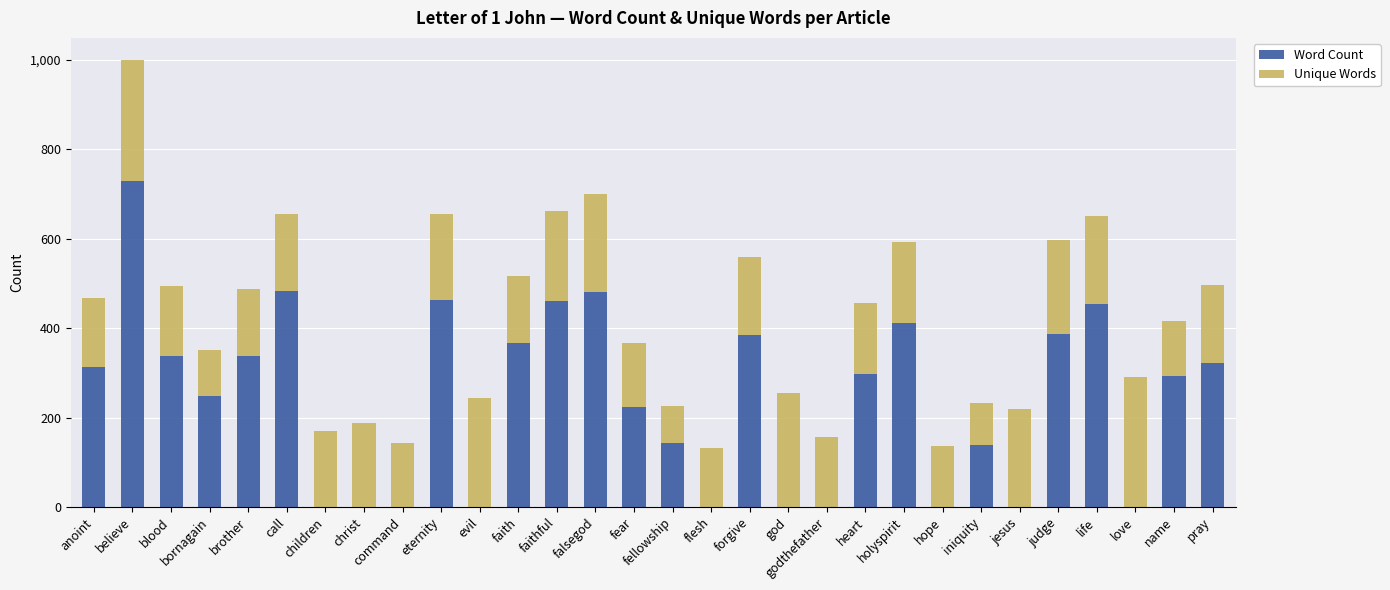

The Word Count series shows 176 at heart. True or false?

False